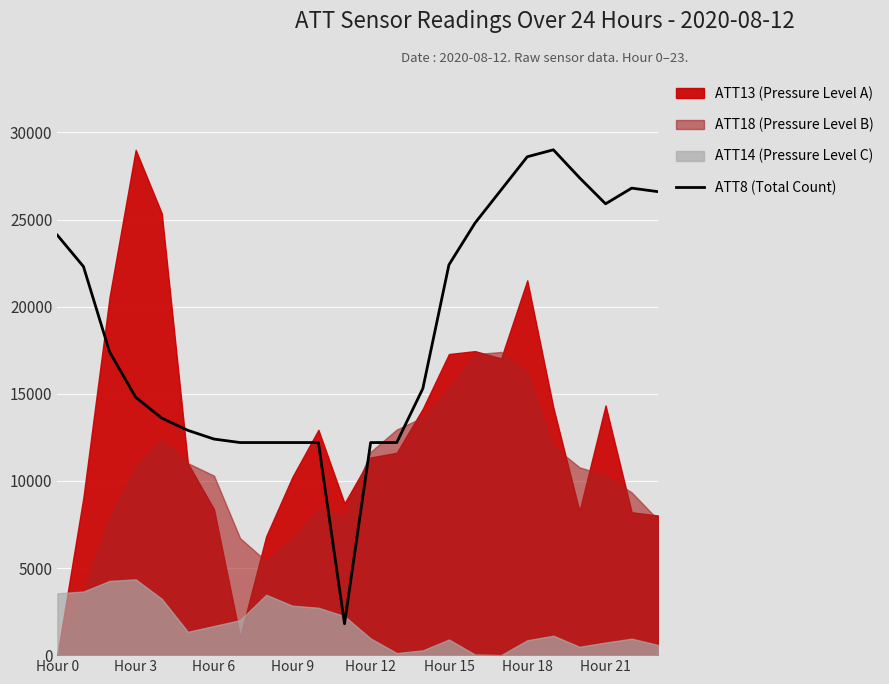

True or false: ATT8 (Total Count) has a value of 37052 at Hour 0.

False